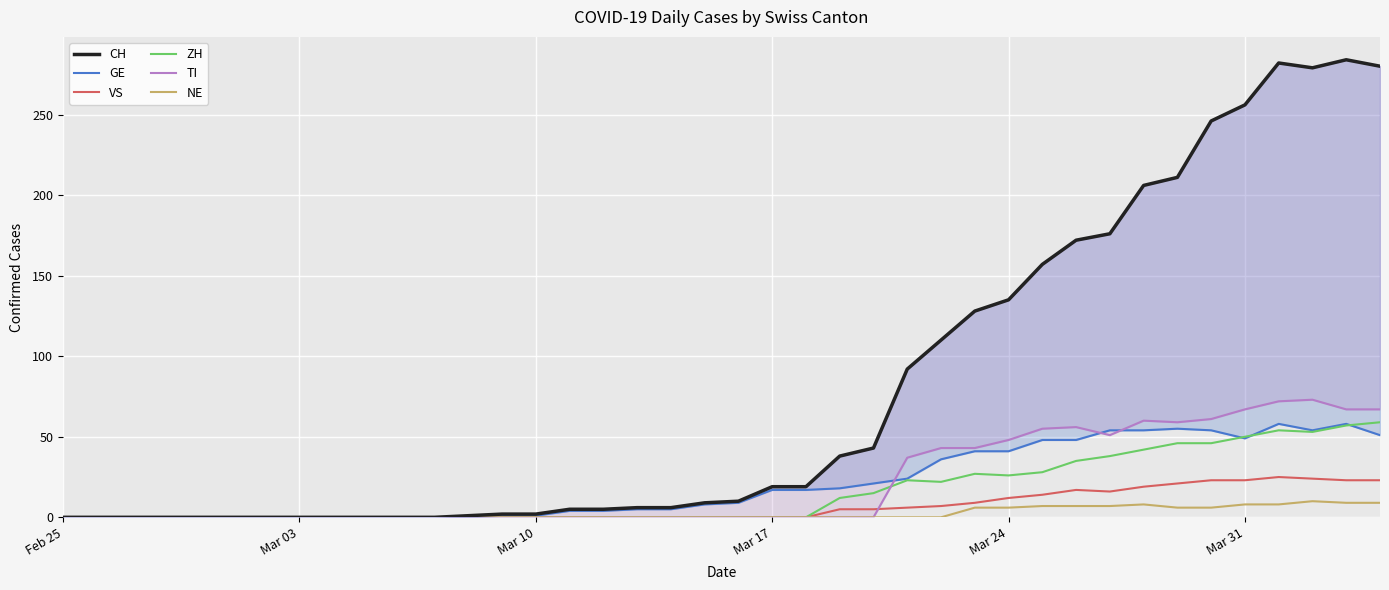

Which series has the largest range (max minus min)?

CH